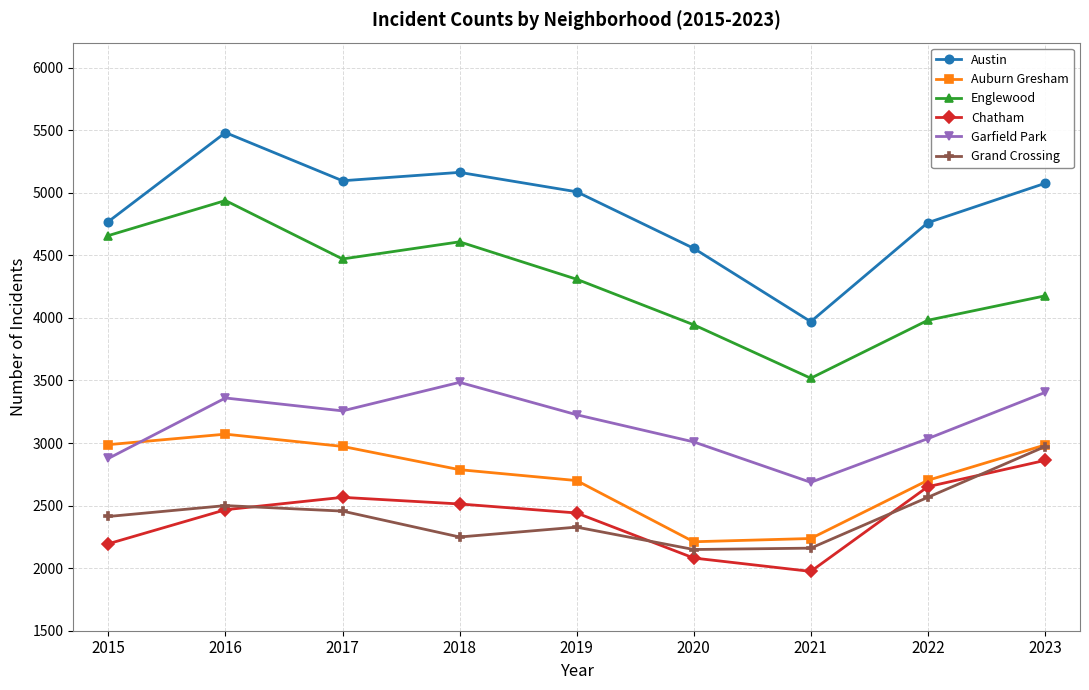

What is the difference between the second highest and minimum values in the Englewood series?

1140